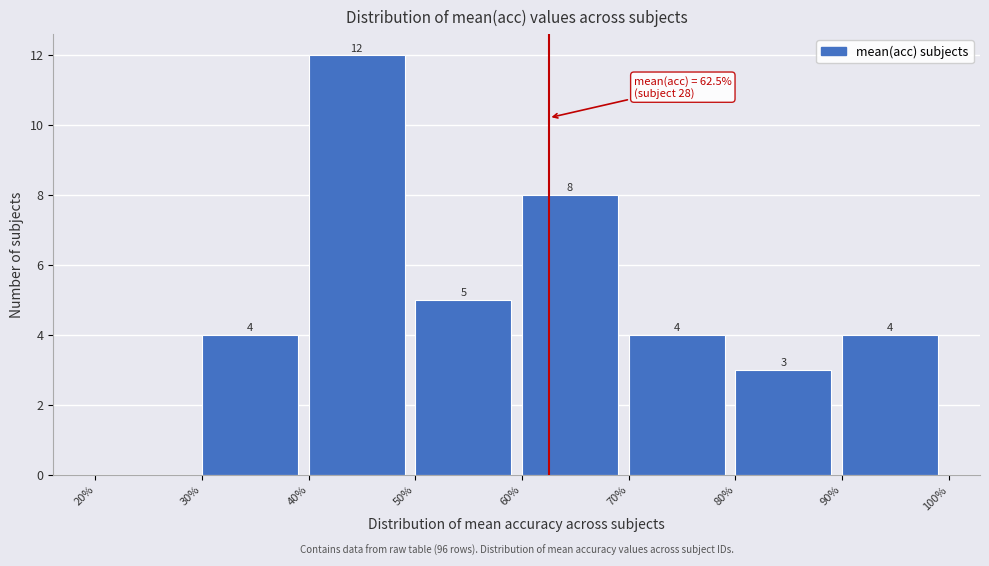

Over which range of the x-axis is the bar tallest?

40% to 50%